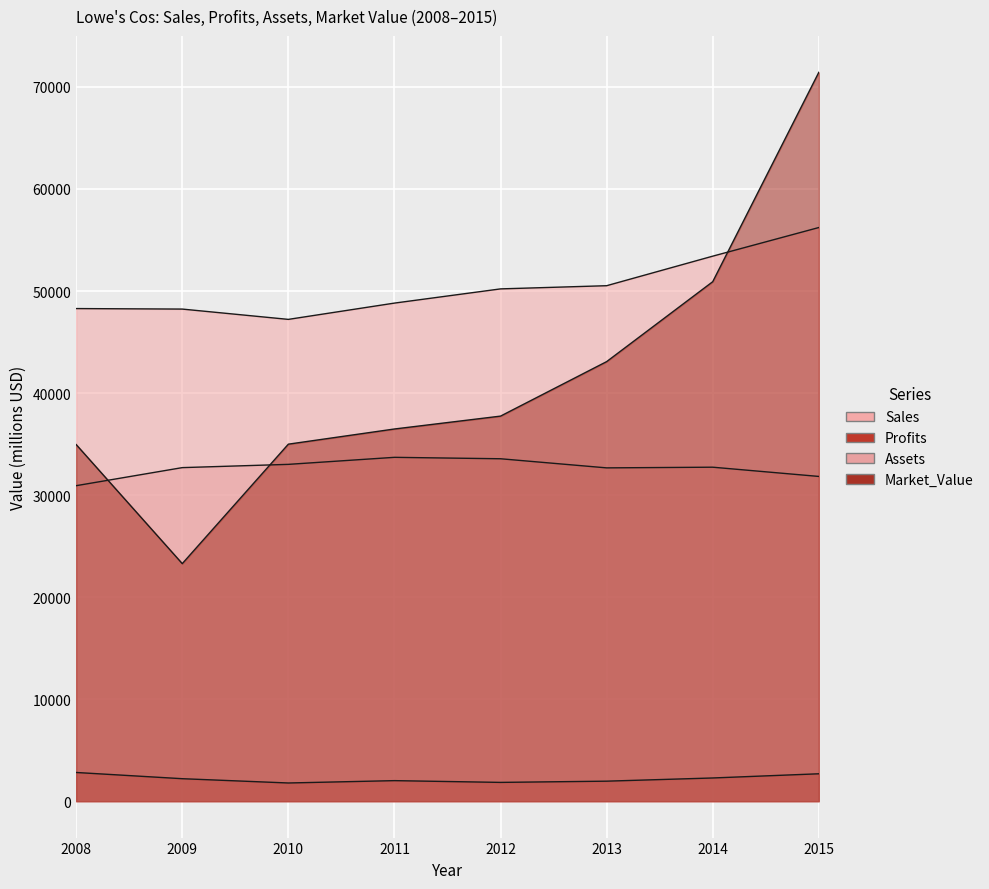

The value of Market_Value at 2010 is 34990. True or false?

True